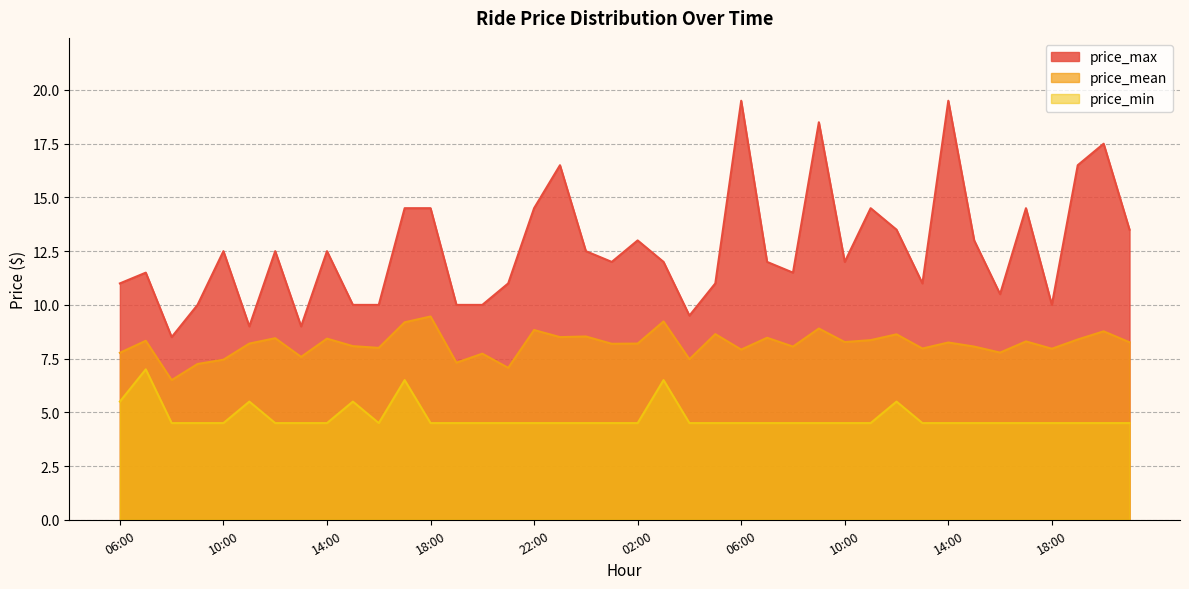

What is the greatest value displayed?

19.5